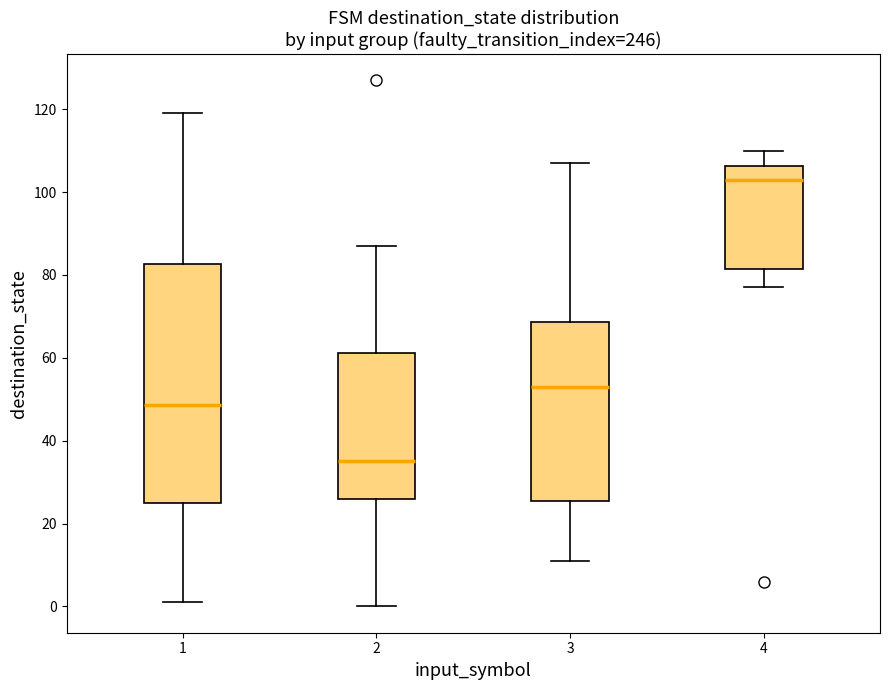

Where does the lower whisker of the box at x = 3 end on the y-axis? The values are not printed on the chart, so give them approximately, as read against the axis.

12